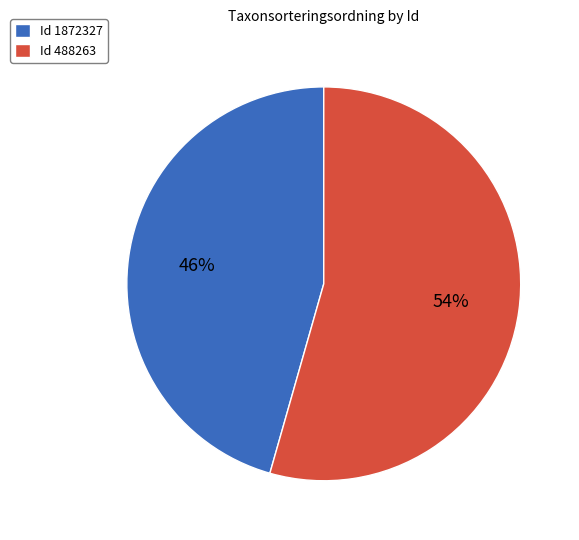

To the nearest percent, what is the combined percentage of Id 1872327 and Id 488263?

100%